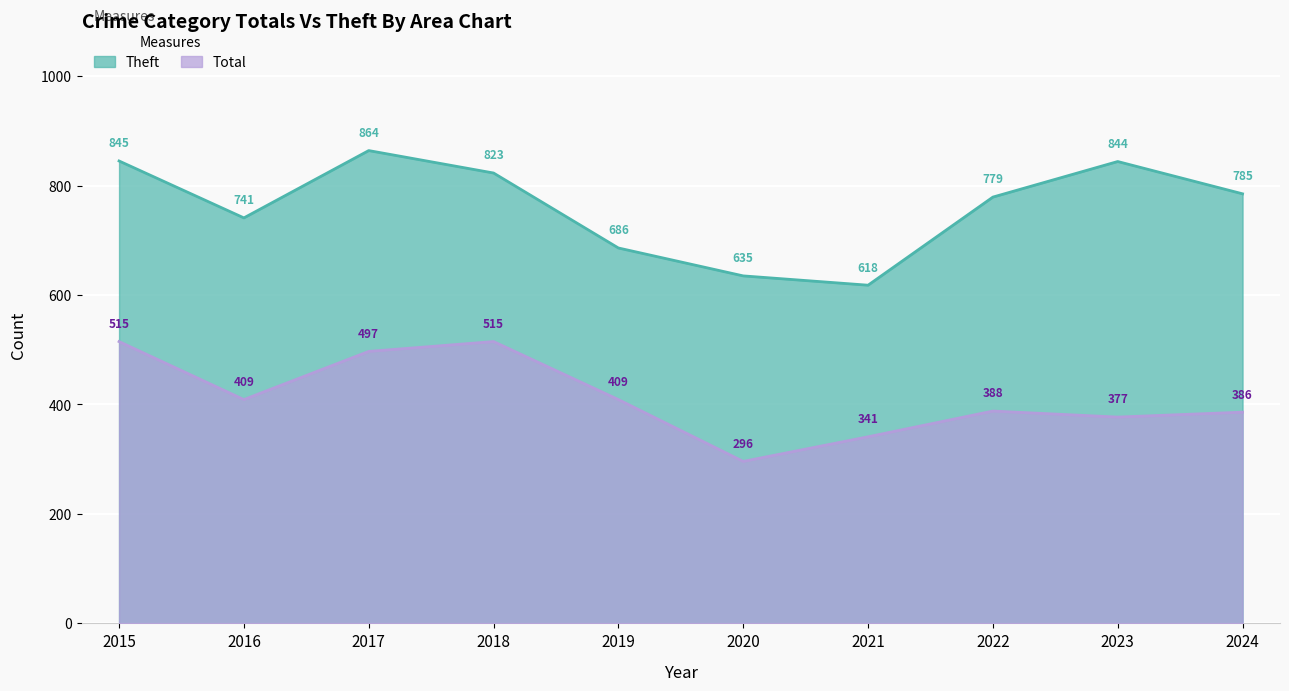

Is the value of Theft at 2016 greater than the value of Total at 2022?

No